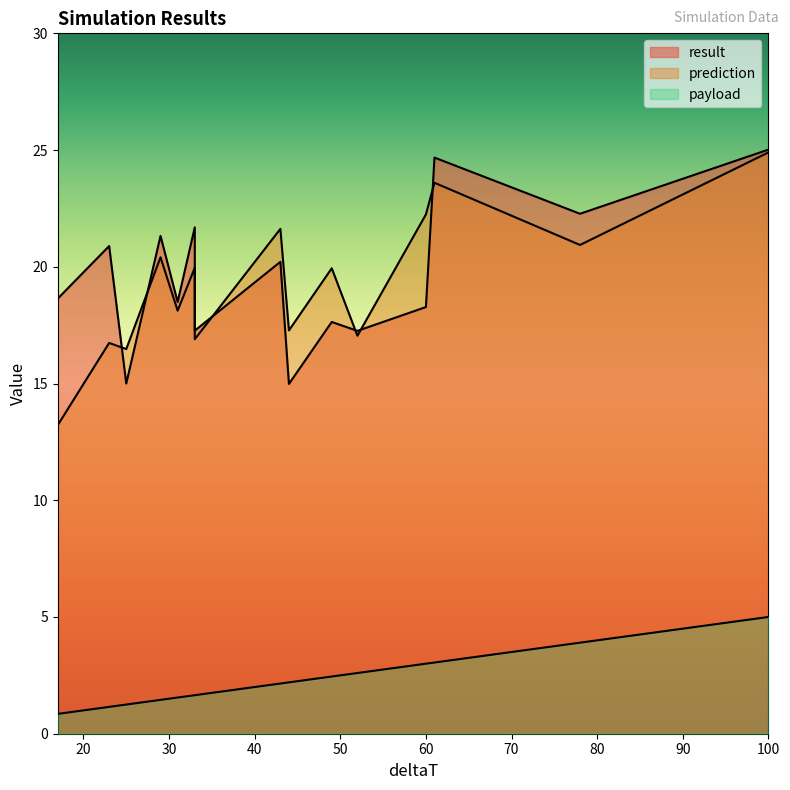

What is the smallest value displayed?

0.8